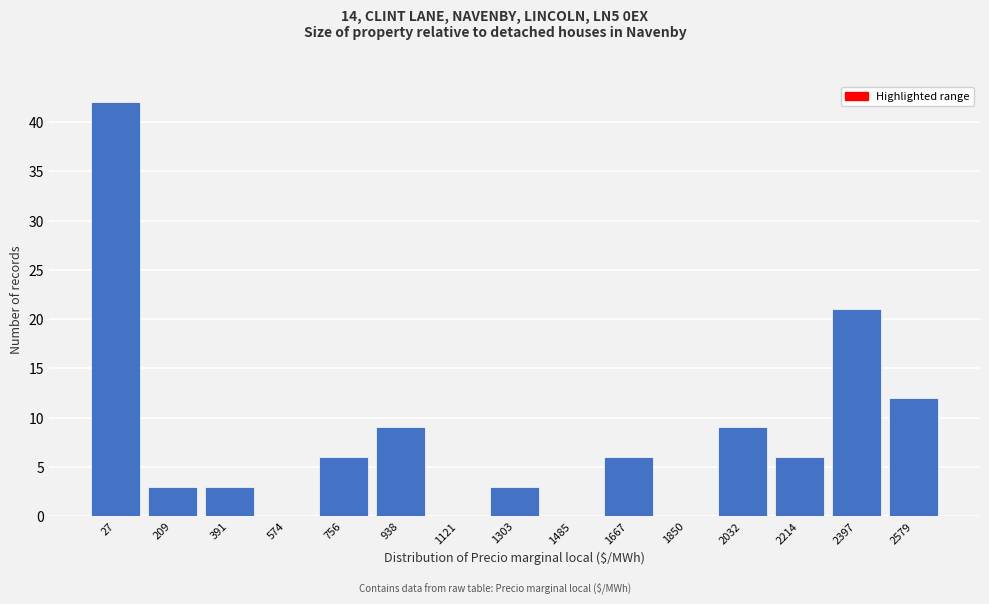

Reading left to right, list all the values displayed in this chart.

27=42	209=3	391=3	574=0	756=6	938=9	1121=0	1303=3	1485=0	1667=6	1850=0	2032=9	2214=6	2397=21	2579=12